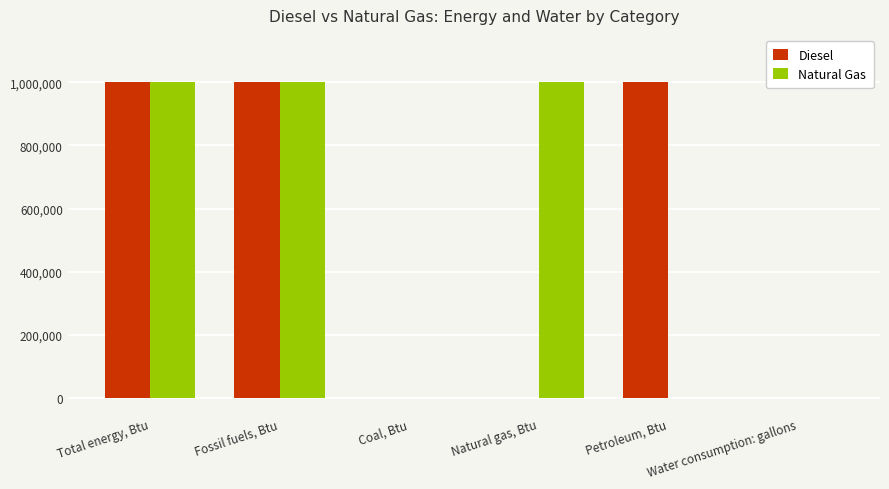

Count the number of data series in this chart.

2